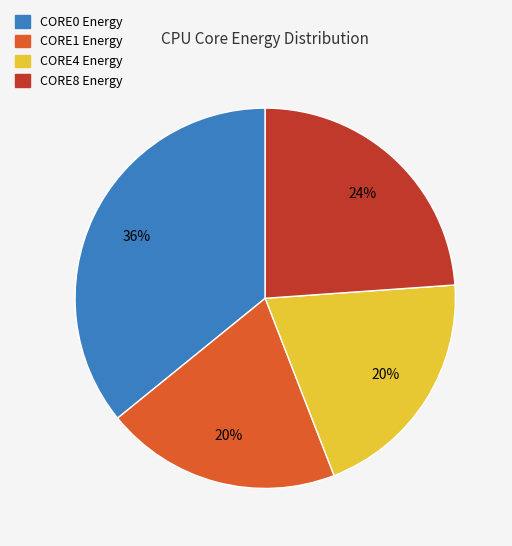

Which has a higher value, CORE4 Energy or CORE8 Energy?

CORE8 Energy